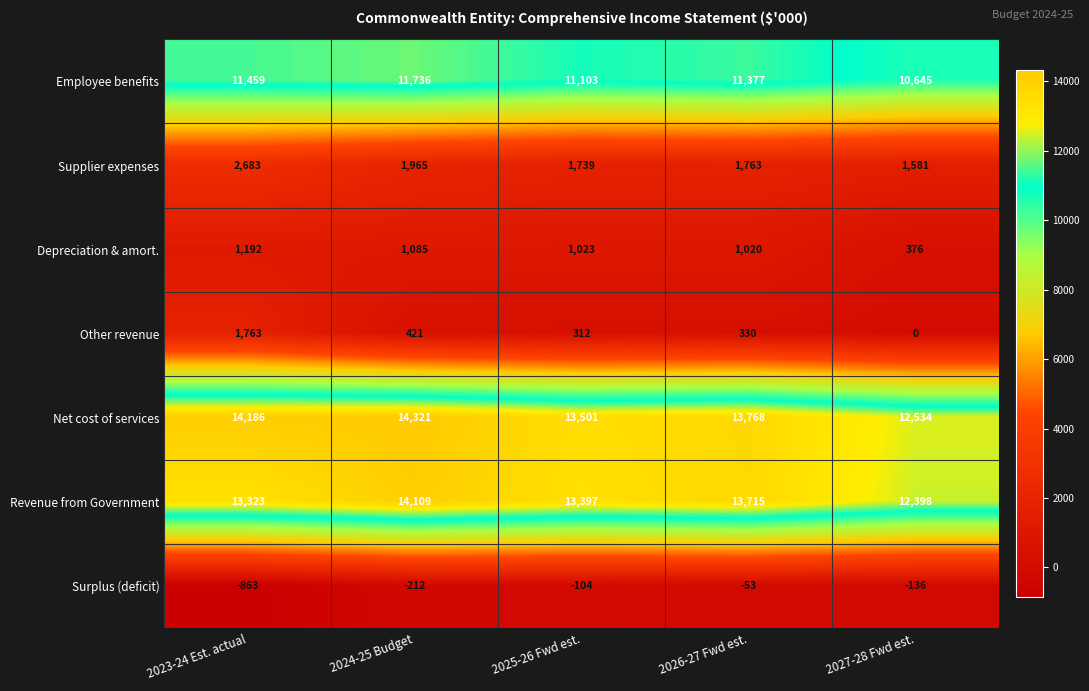

The Net cost of services series shows 20563 at 2024-25 Budget. True or false?

False